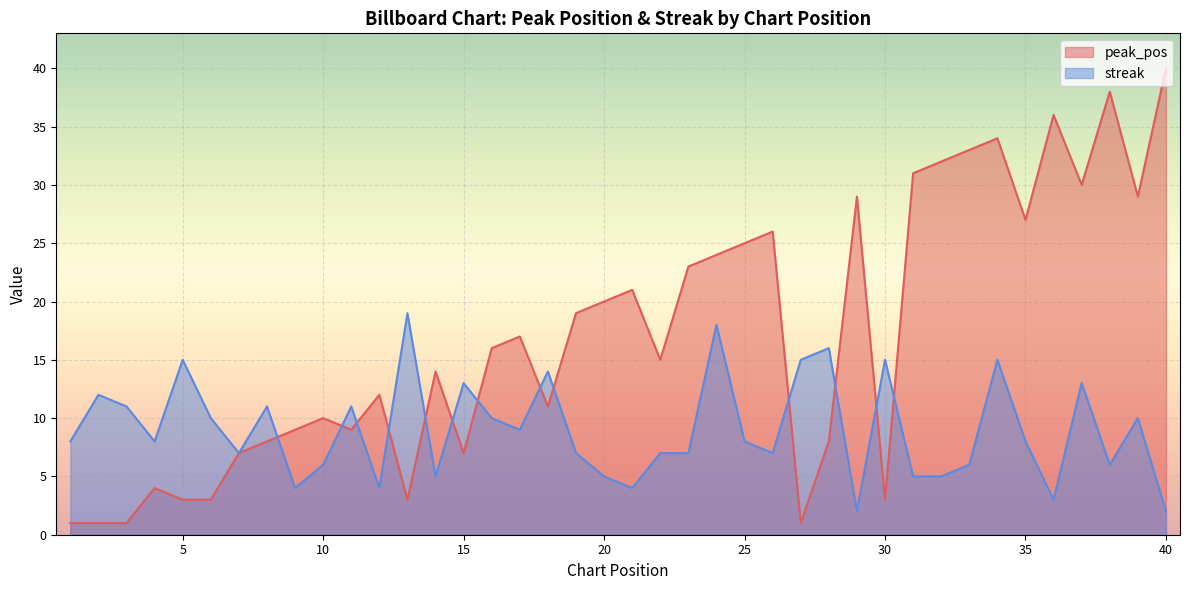

Is the value of streak at 33 greater than the value of peak_pos at 7?

No